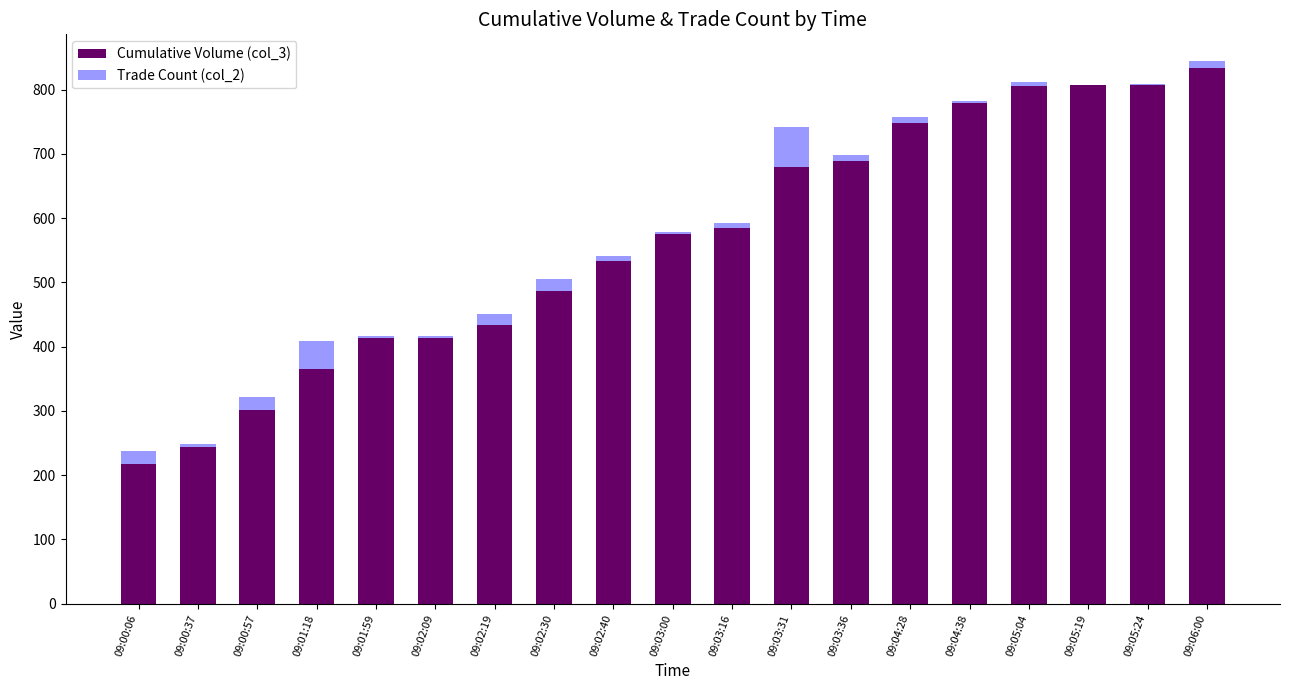

Does the chart contain stacked bars?

Yes